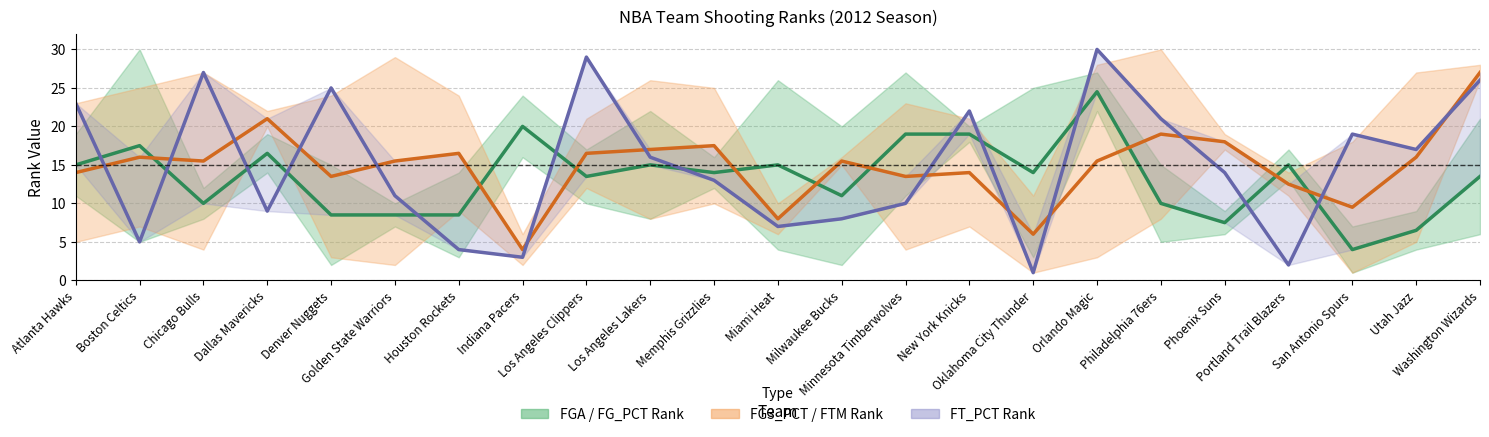

How many intersections are there between FGA / FG_PCT Rank and FG3_PCT / FTM Rank?

9